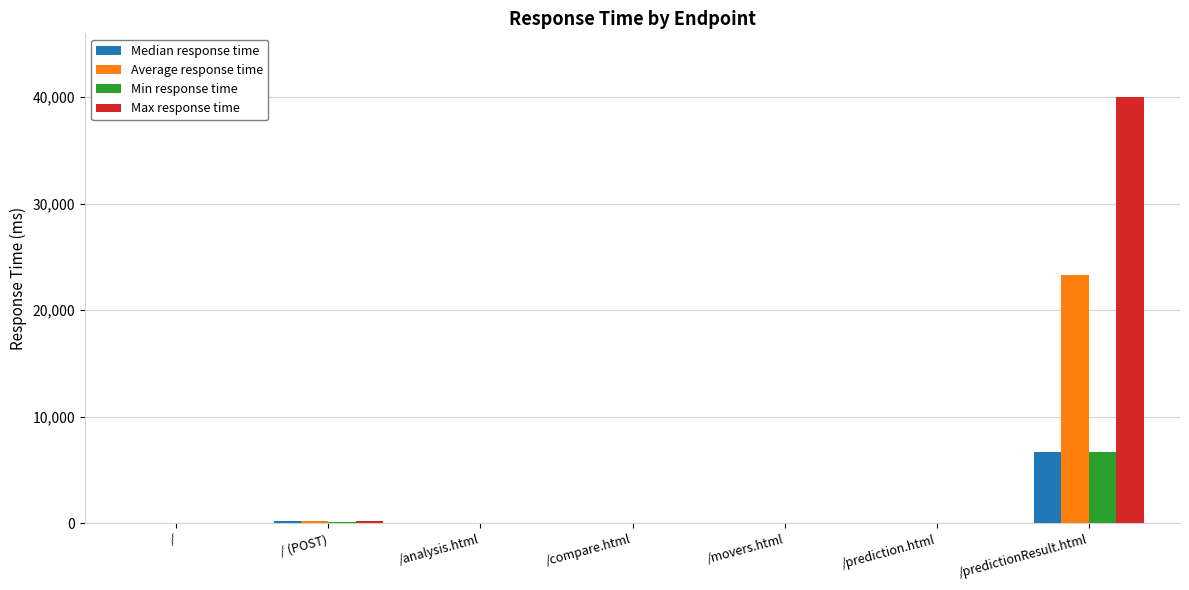

Which category has the highest value in the Min response time series?

/predictionResult.html